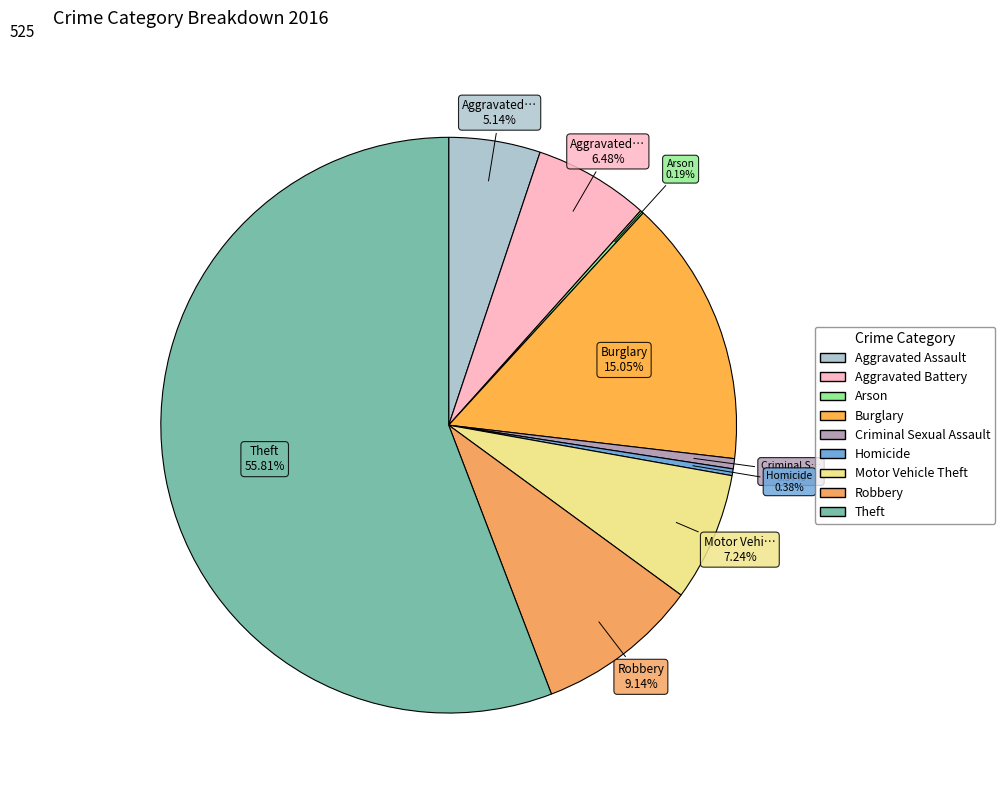

What percentage do Arson and Aggravated Battery together represent?

6.7%